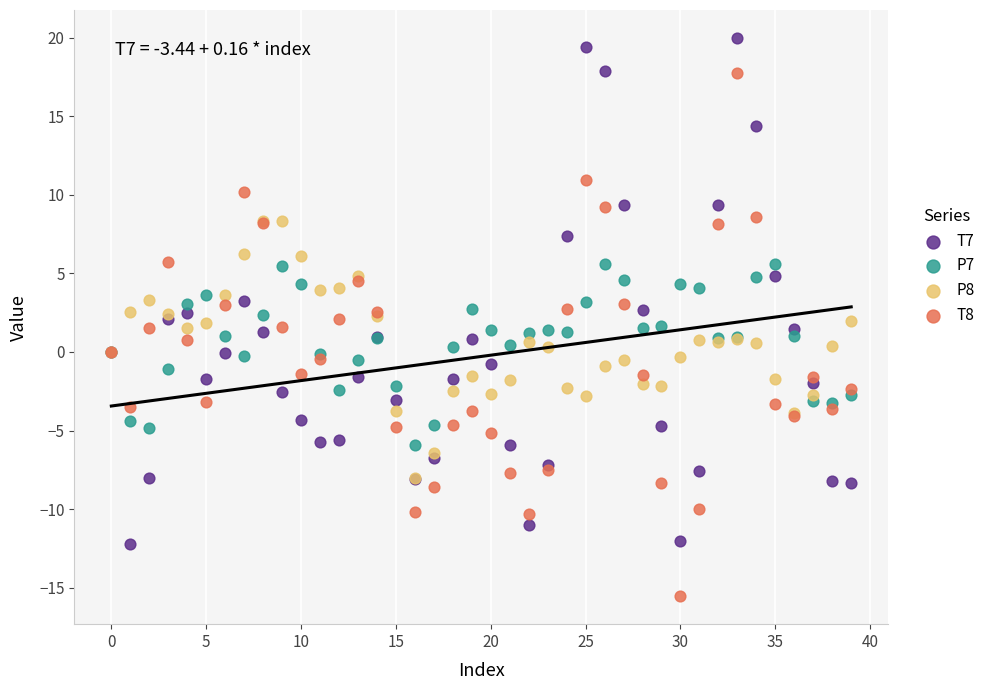

Which series has the widest spread of Y values?

T8